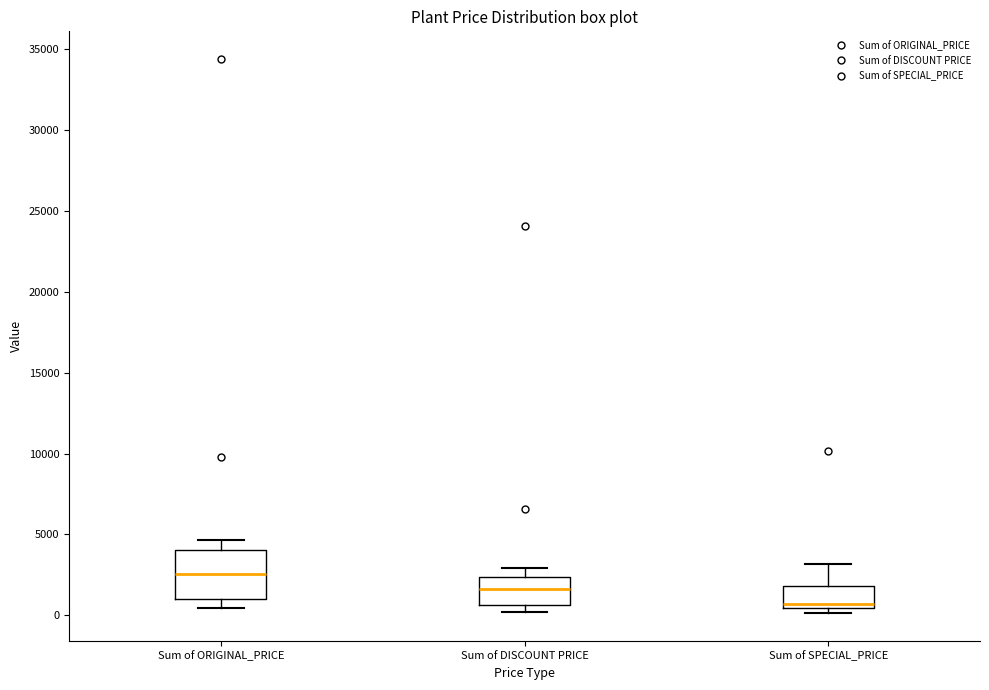

Reading left to right, transcribe this box plot: for each box, give where its median line is, the range the box spans, and where its two whiskers end, as read against the y-axis. The values are not printed on the chart, so give them approximately, as read against the axis.

Sum of ORIGINAL_PRICE: median 2500, box 1000 to 4000, whiskers 500 to 4500
Sum of DISCOUNT PRICE: median 1500, box 500 to 2500, whiskers 0 to 3000
Sum of SPECIAL_PRICE: median 500 (just above the box's lower edge), box 500 to 2000, whiskers 0 to 3000